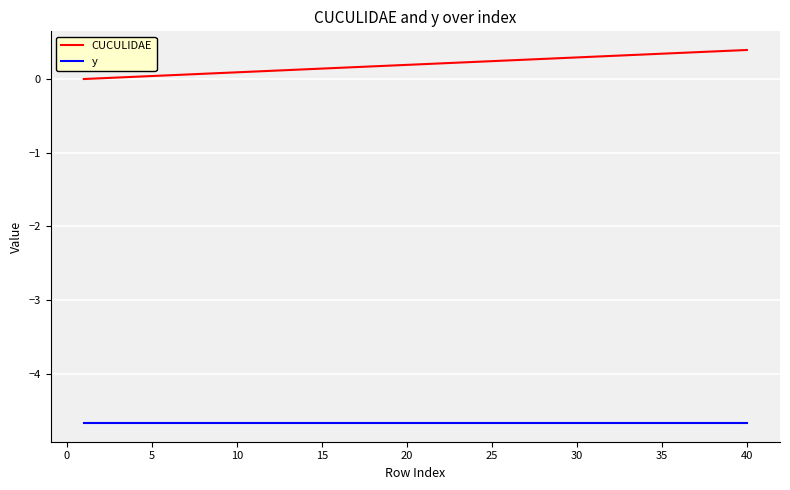

List the series in order of their peak value, highest first.

CUCULIDAE, y